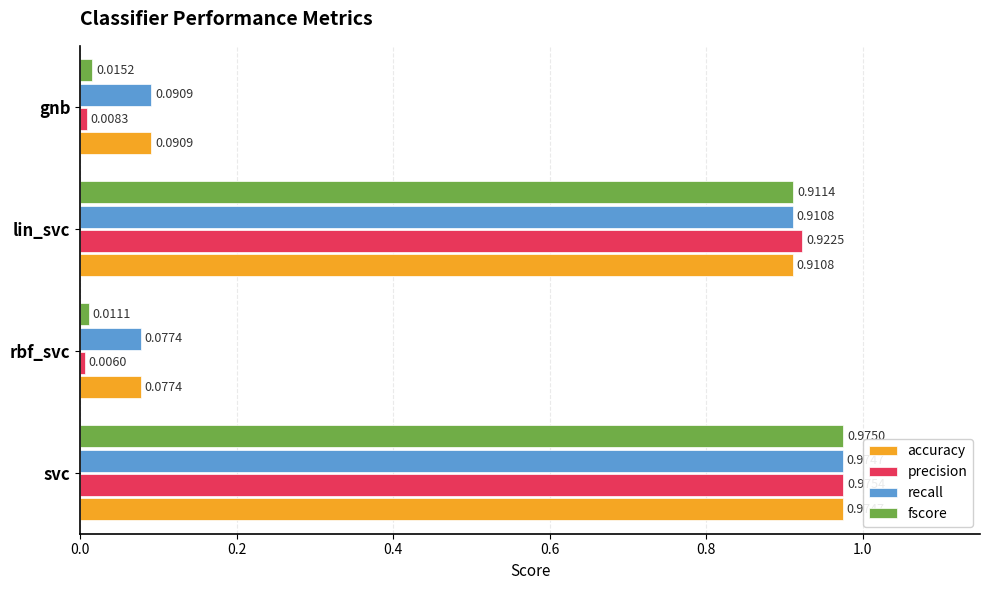

What is the average value of the recall series?

0.5